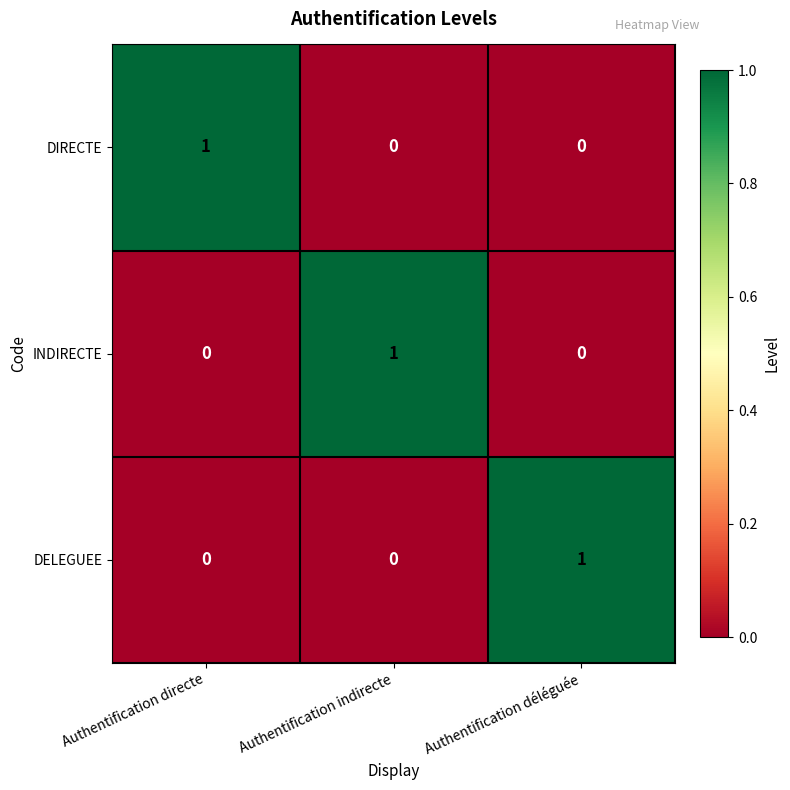

Which category has the highest value in the DELEGUEE series?

Authentification déléguée